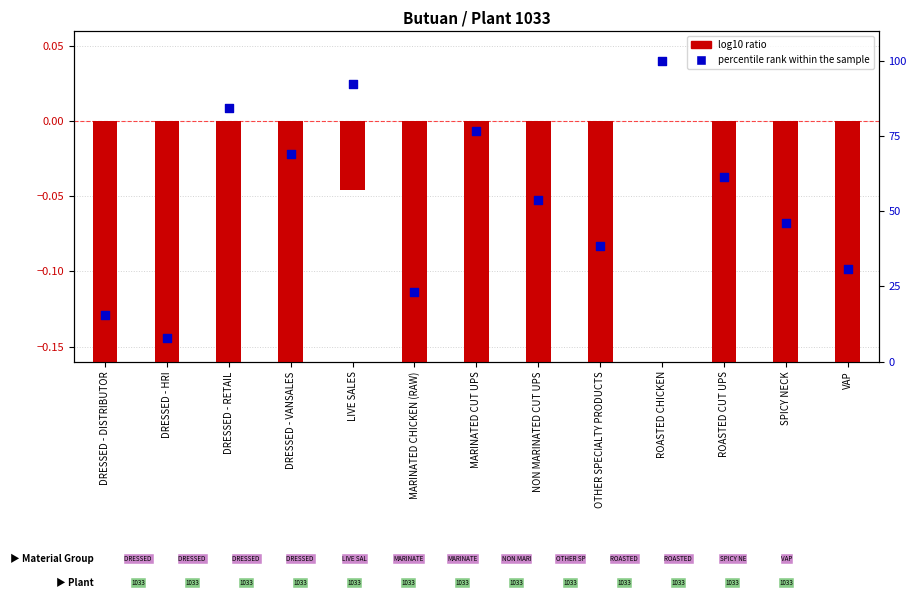

Which series has the largest total across all categories?

percentile rank within the sample